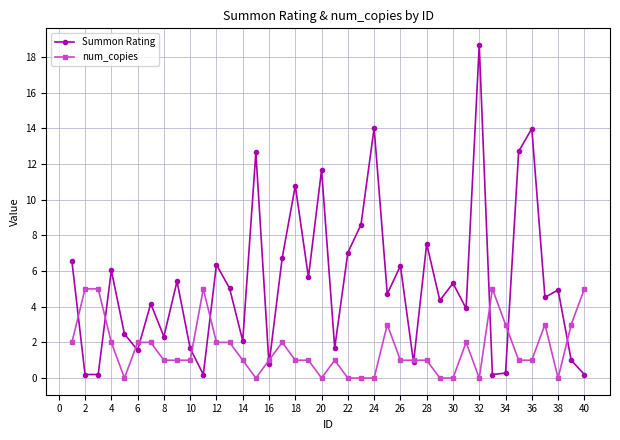

Which series has the widest spread of values?

Summon Rating